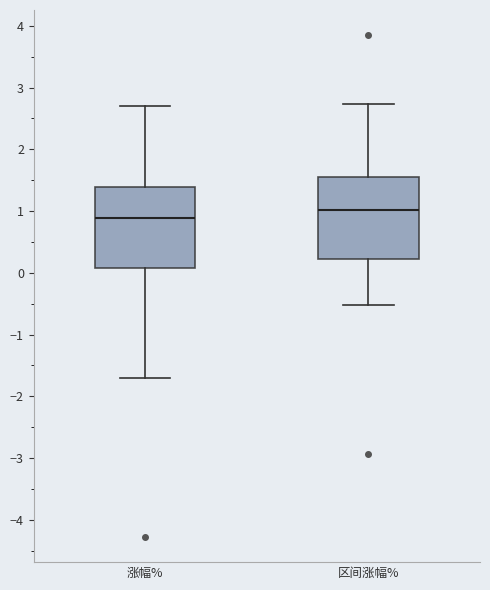

Where does the upper whisker of the box for 涨幅% end on the y-axis? The values are not printed on the chart, so give them approximately, as read against the axis.

2.7